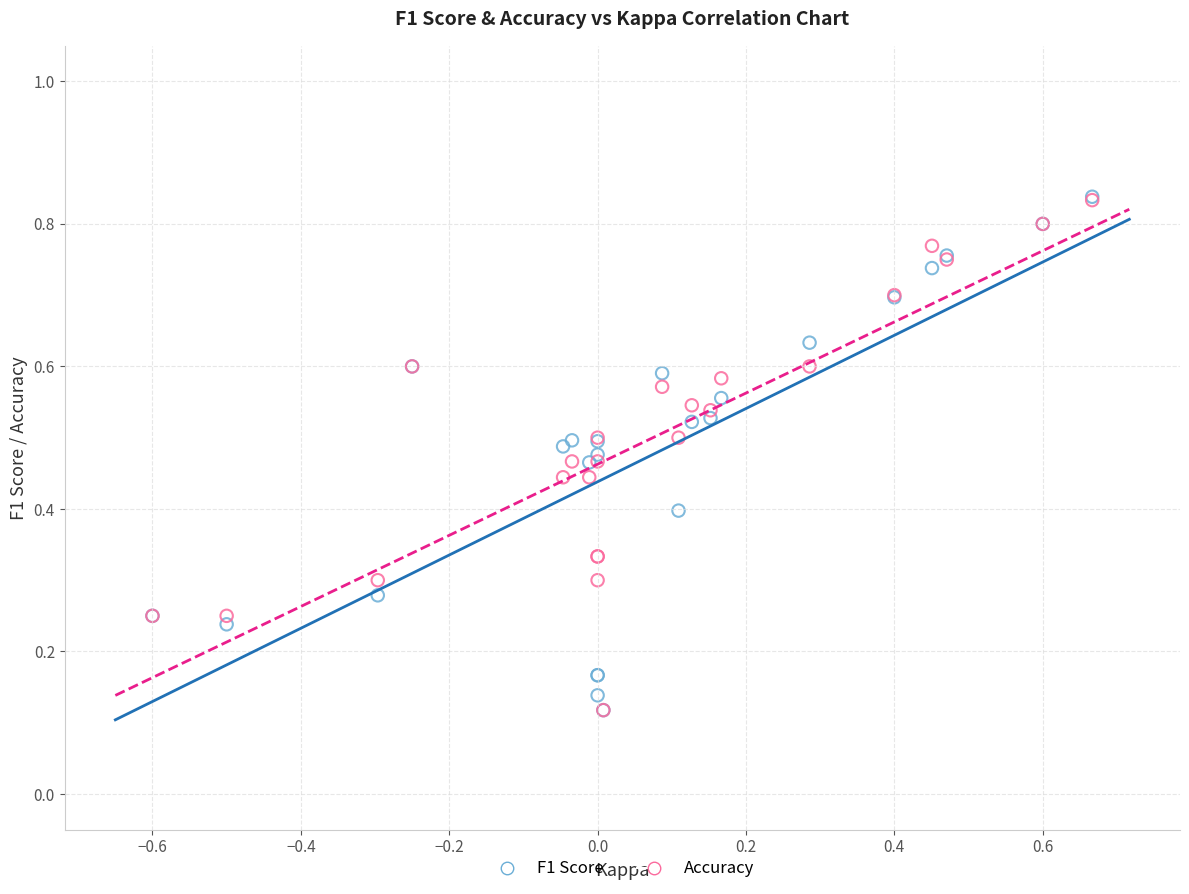

What are all the series names shown in the legend?

F1 Score, Accuracy